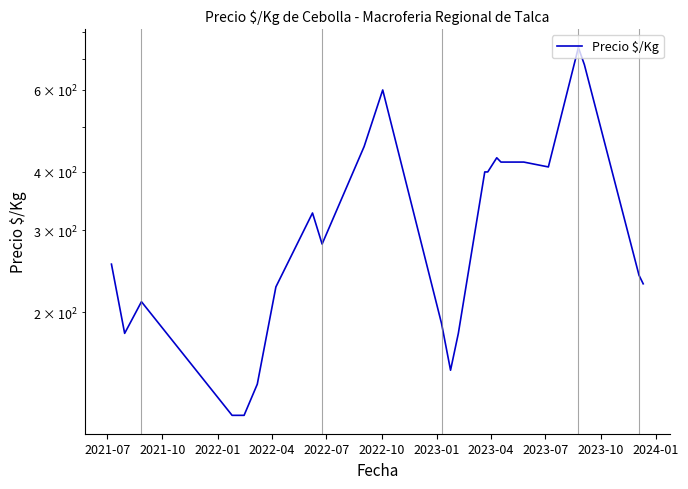

What is the label of the 18th point from the right?

2023-04